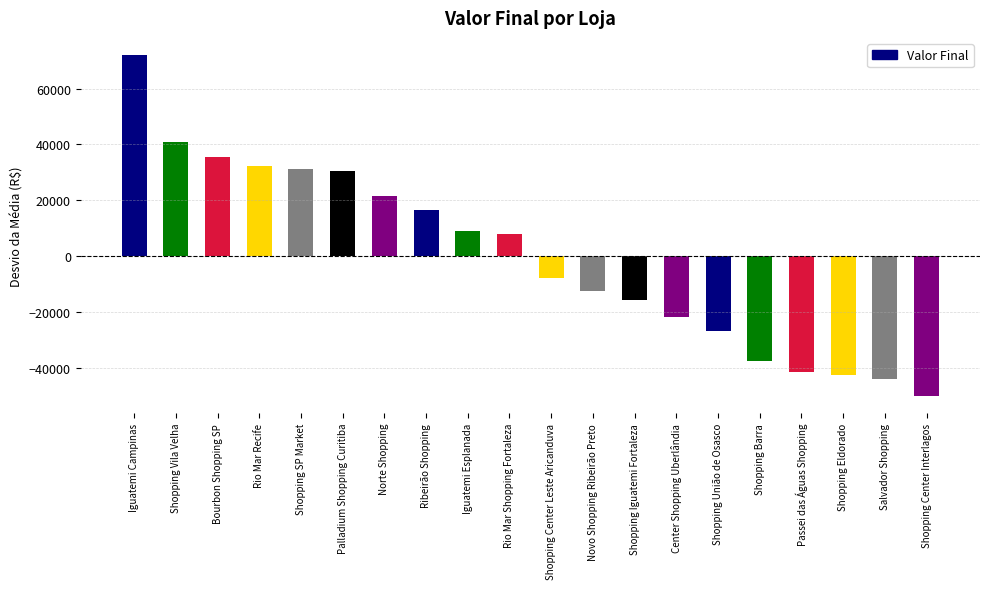

What is the label of the 1st bar from the left?

Iguatemi Campinas